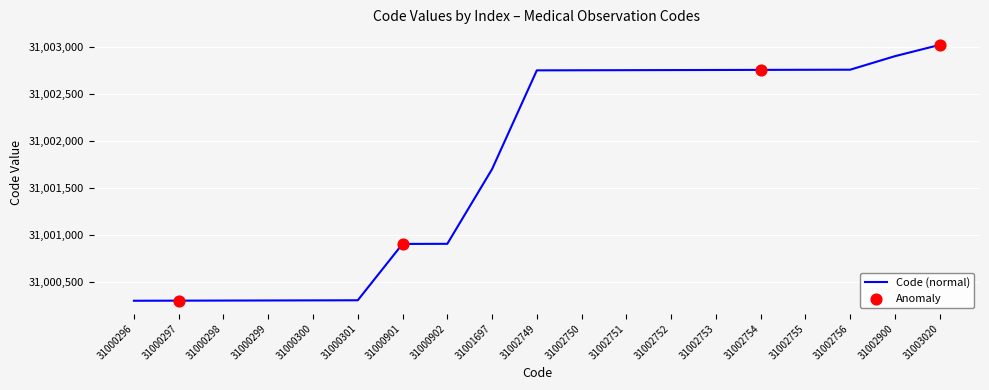

What is the ratio of the value at 31002754 to the value at 31000901?

1.0